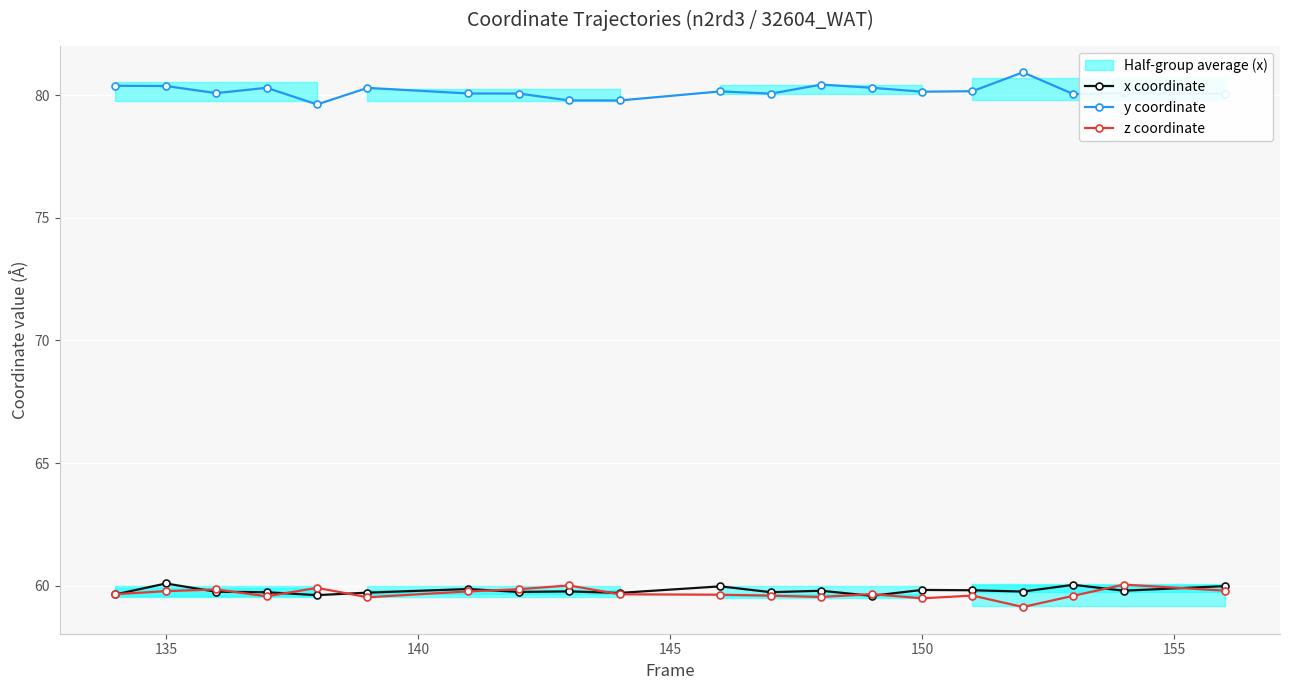

Rank the series by their maximum value, from lowest to highest.

z coordinate, x coordinate, y coordinate